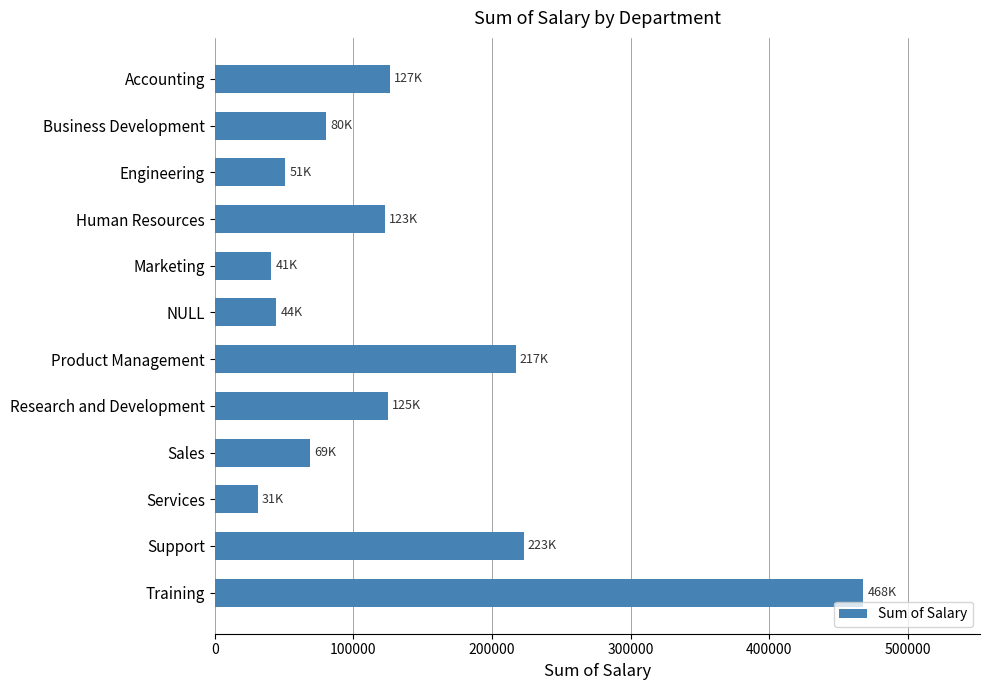

What is the change in value from Business Development to Training?

+387740.3